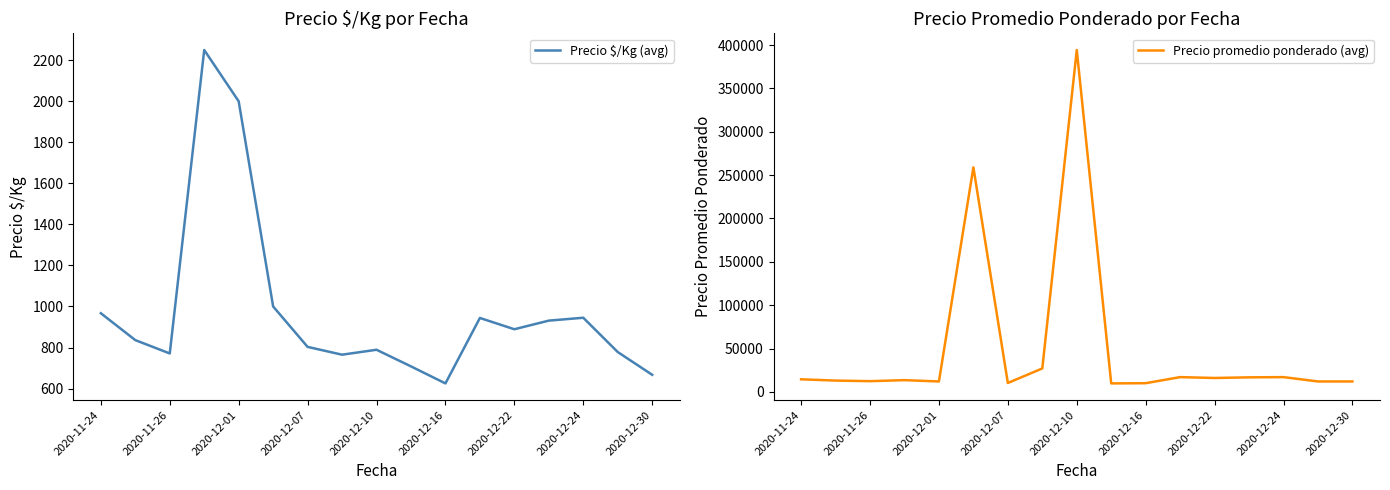

What position from the right is 15?

2